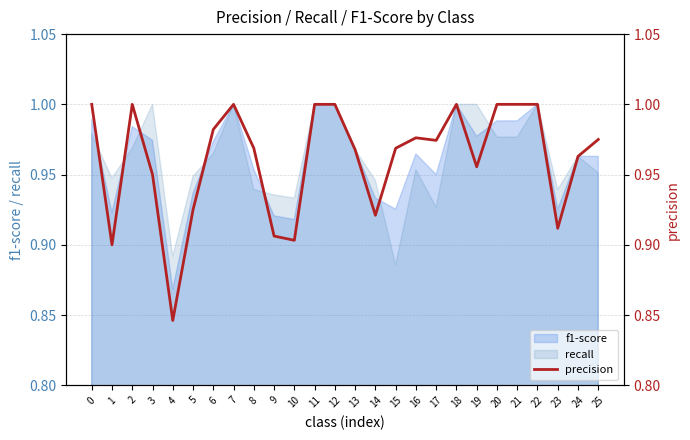

The value of recall at 4 is 1.3. True or false?

False